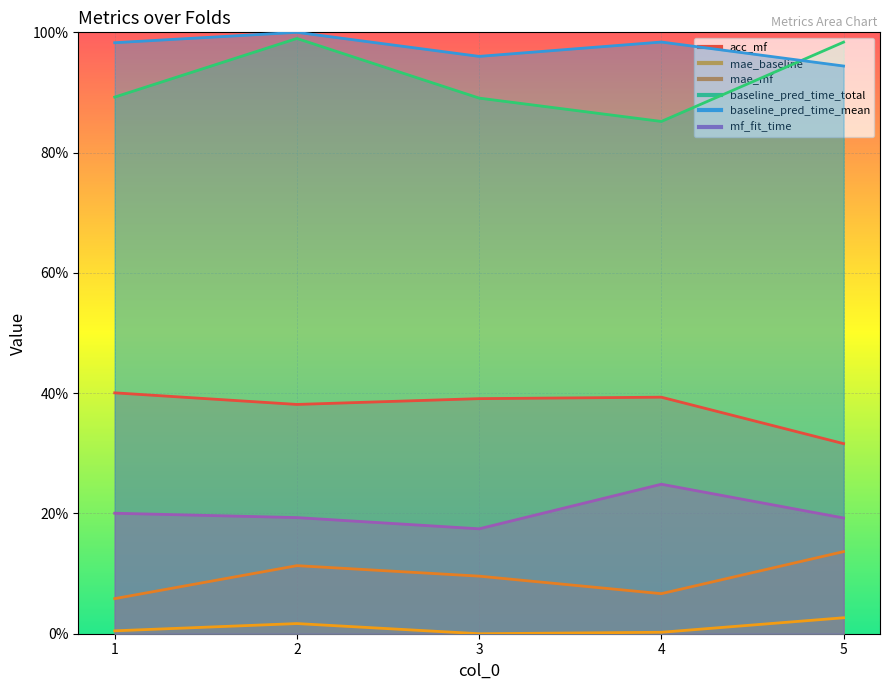

The mae_baseline series shows 0.0 at 5. True or false?

False